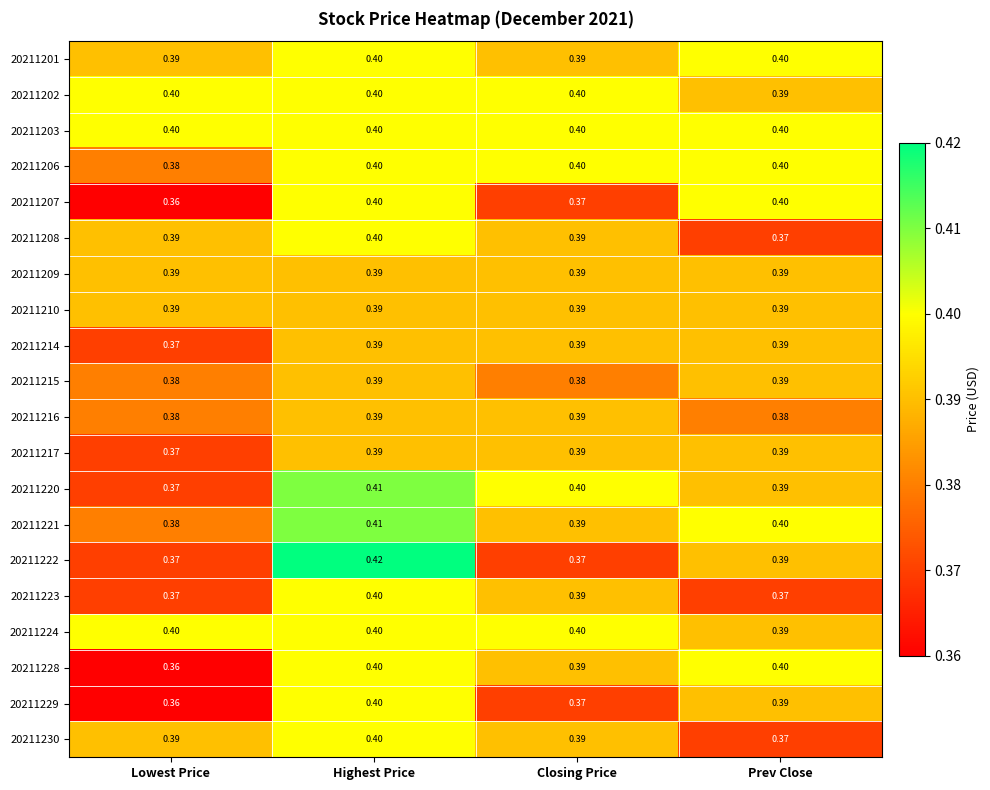

At which category does the chart reach its minimum across all series?

Lowest Price